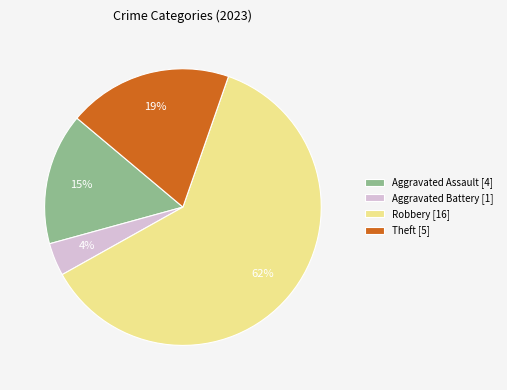

Between Robbery [16] and Aggravated Battery [1], which is larger?

Robbery [16]